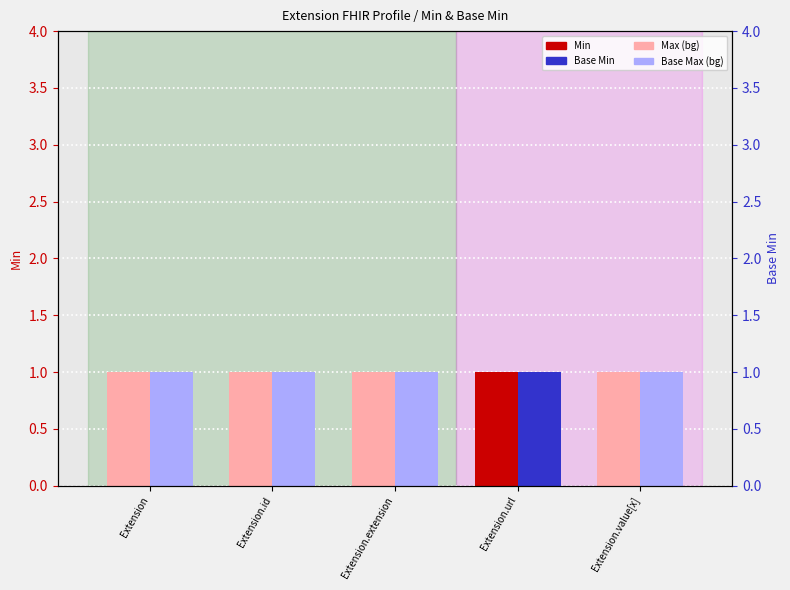

What position from the left is Extension.extension?

3